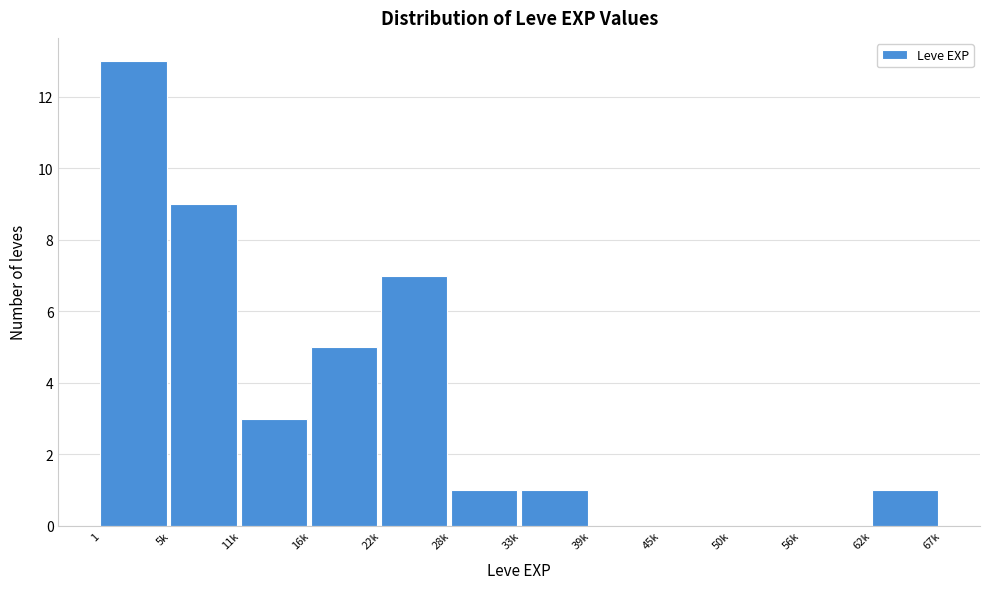

Reading left to right, list all the values displayed in this chart.

1=13	5k=9	11k=3	16k=5	22k=7	28k=1	33k=1	39k=0	45k=0	50k=0	56k=0	62k=1